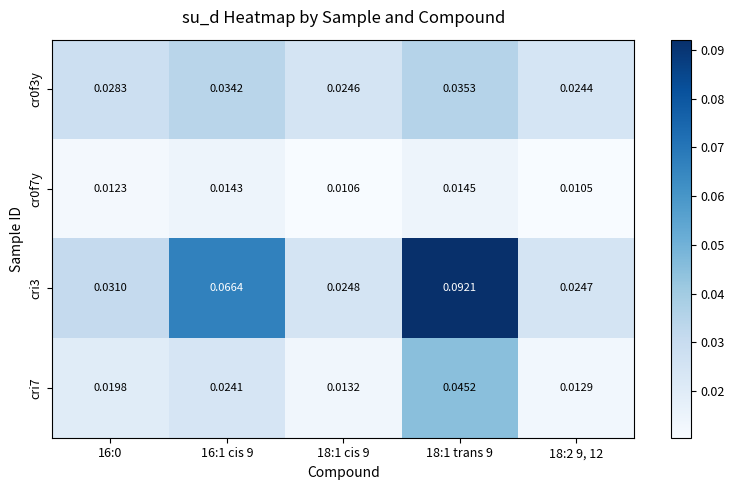

Between 16:1 cis 9 and 18:1 trans 9, which series saw the biggest shift?

cri3